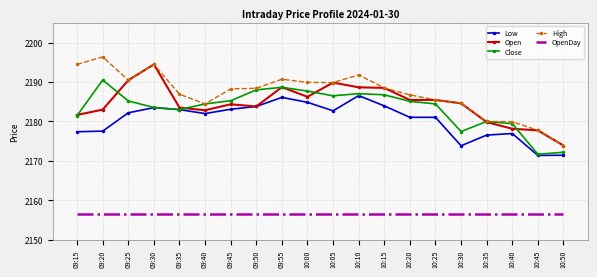

List the series in order of their peak value, lowest first.

OpenDay, Low, Close, Open, High